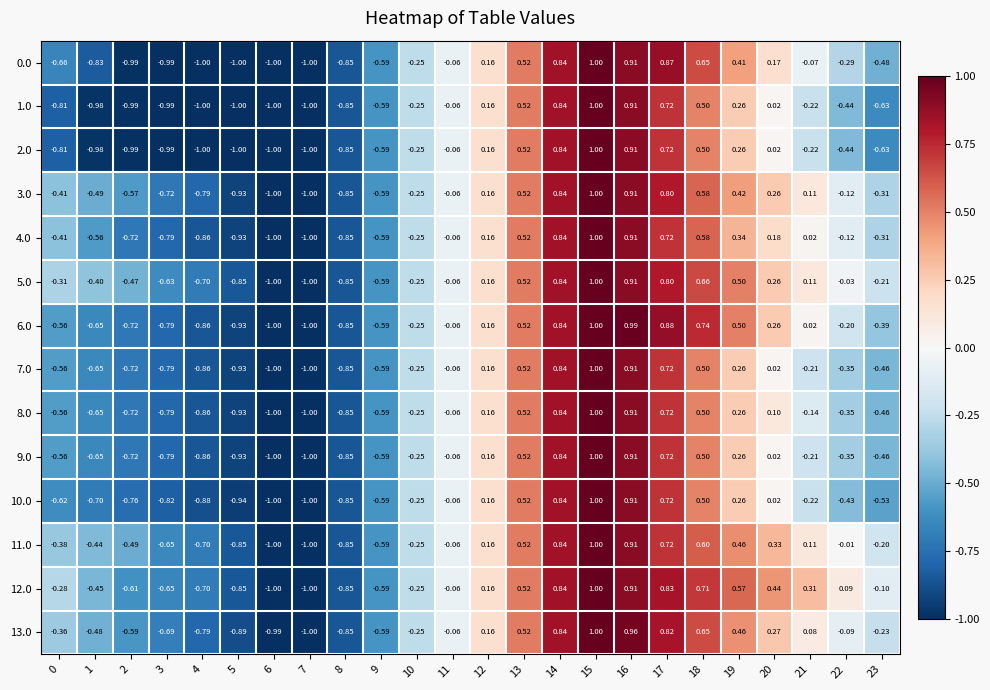

At how many categories does at least one series exceed 0?

11